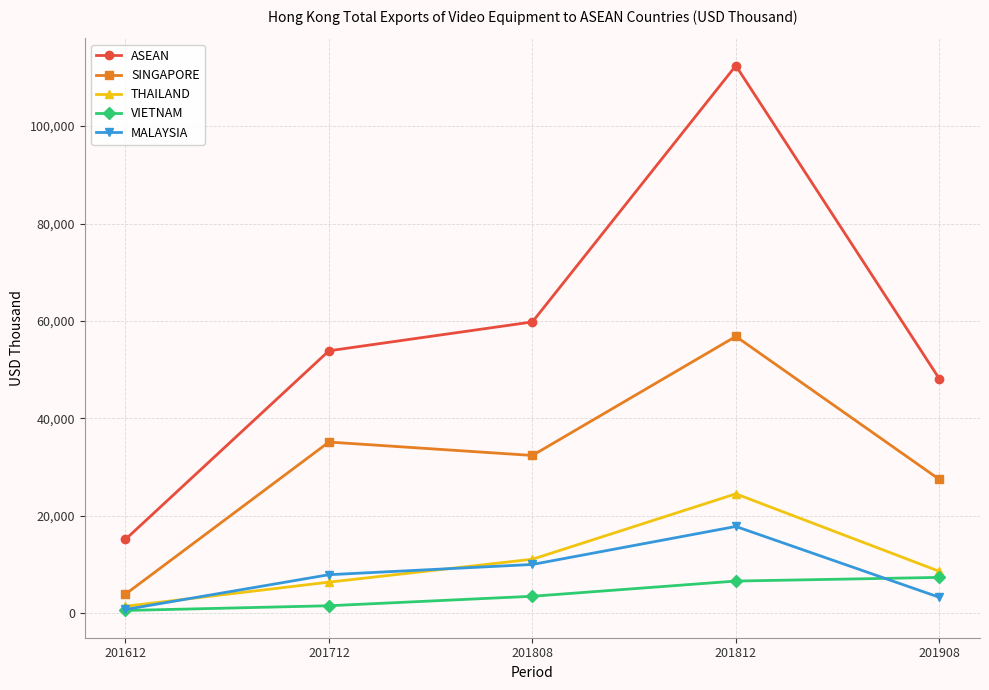

True or false: THAILAND and ASEAN intersect in this chart.

False